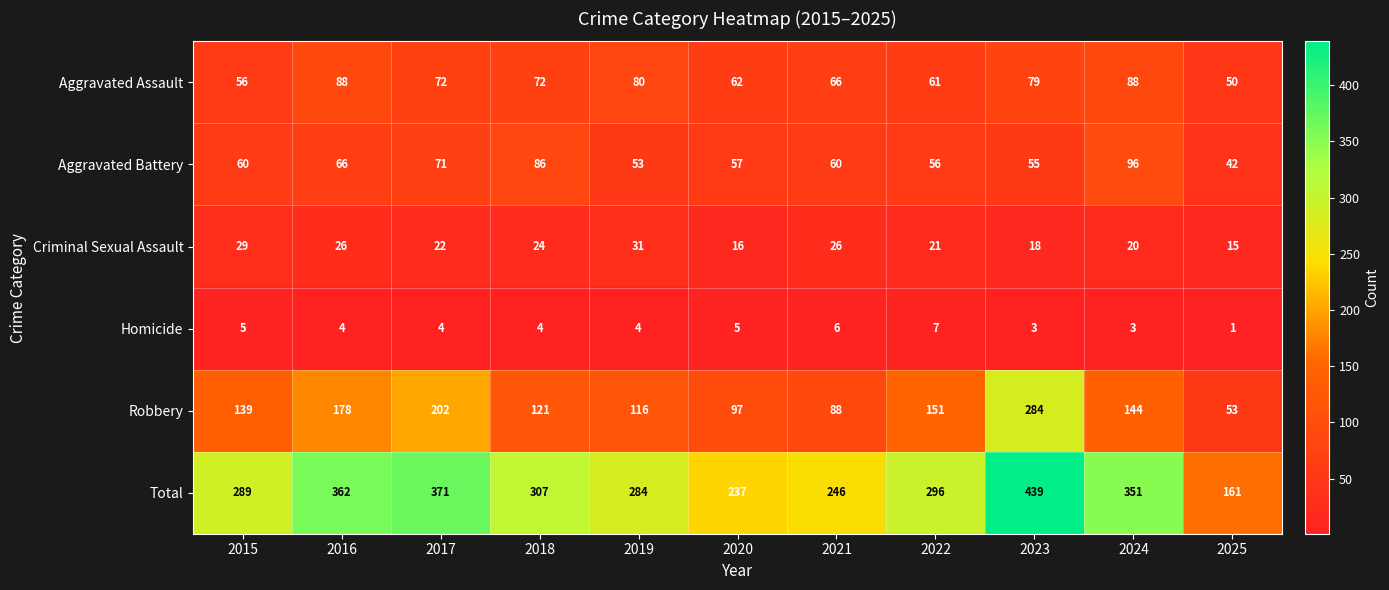

What is the average value of the Criminal Sexual Assault series?

23